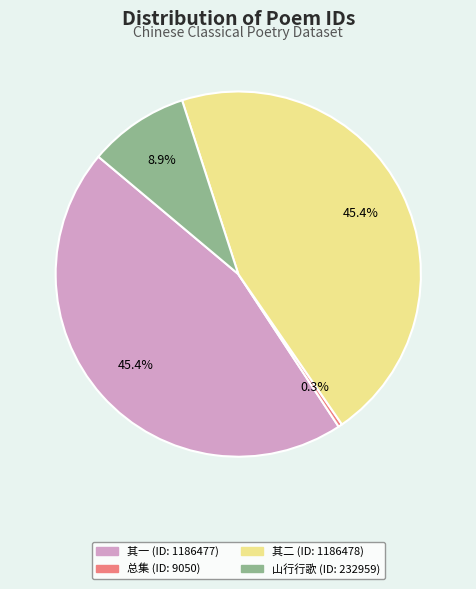

Does any single category account for the majority?

No